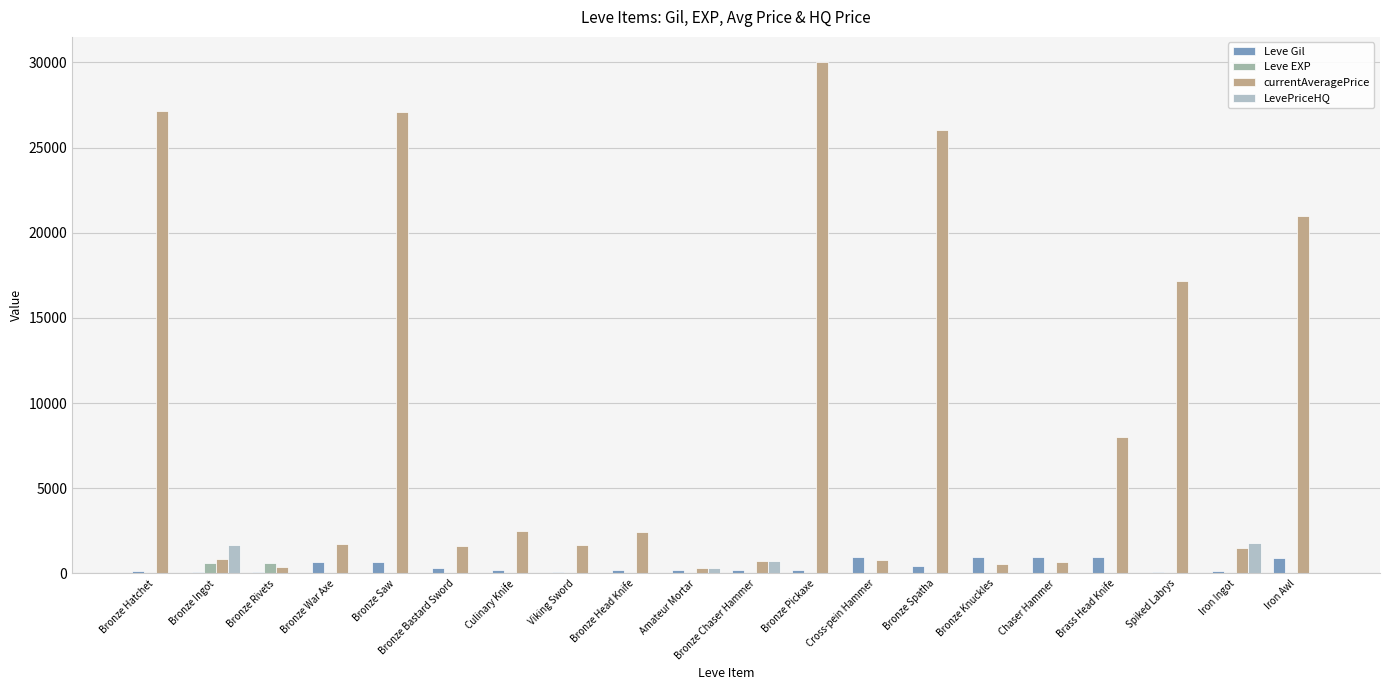

Count the number of categories in the chart.

20